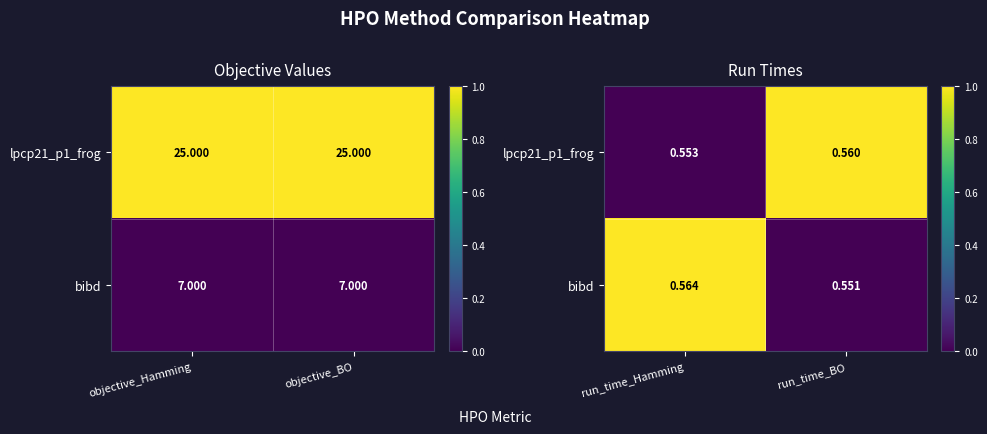

Which series has the widest spread of values?

lpcp21_p1_frog